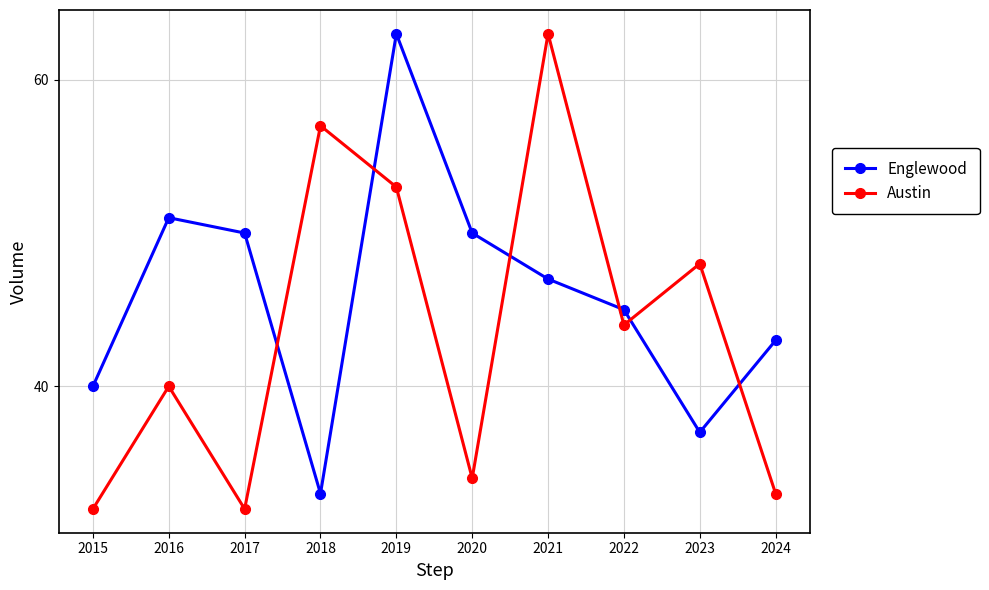

Which series changed the most between 2016 and 2017?

Austin